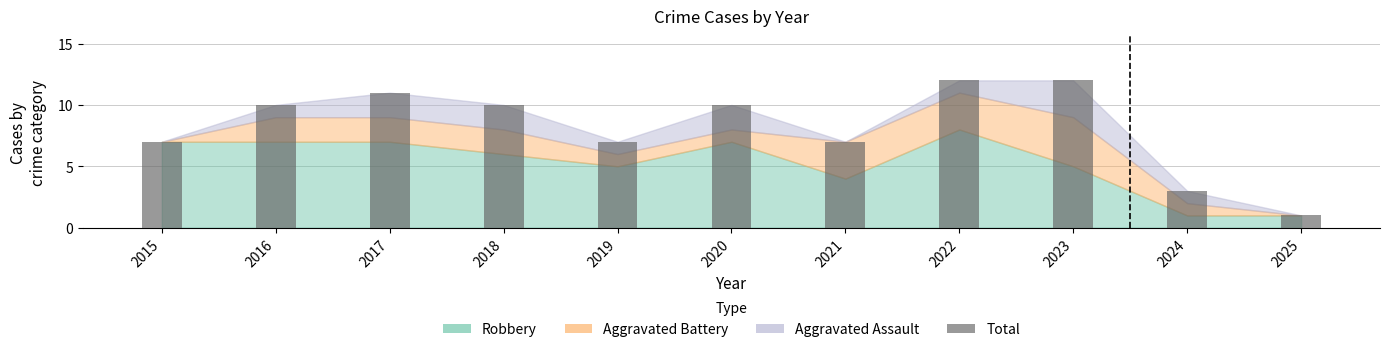

What is the smallest value displayed?

1